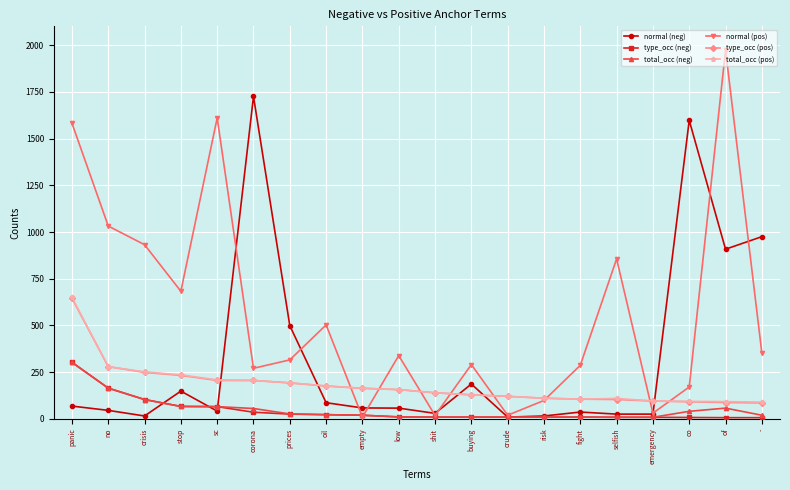

True or false: type_occ (pos) has a value of 206 at sc.

True